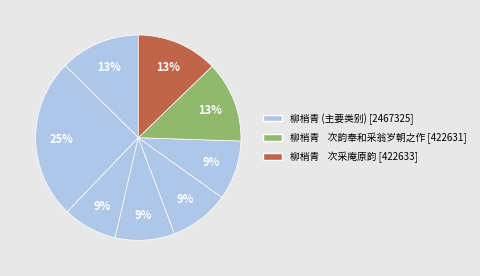

How many slices are in this pie chart?

8